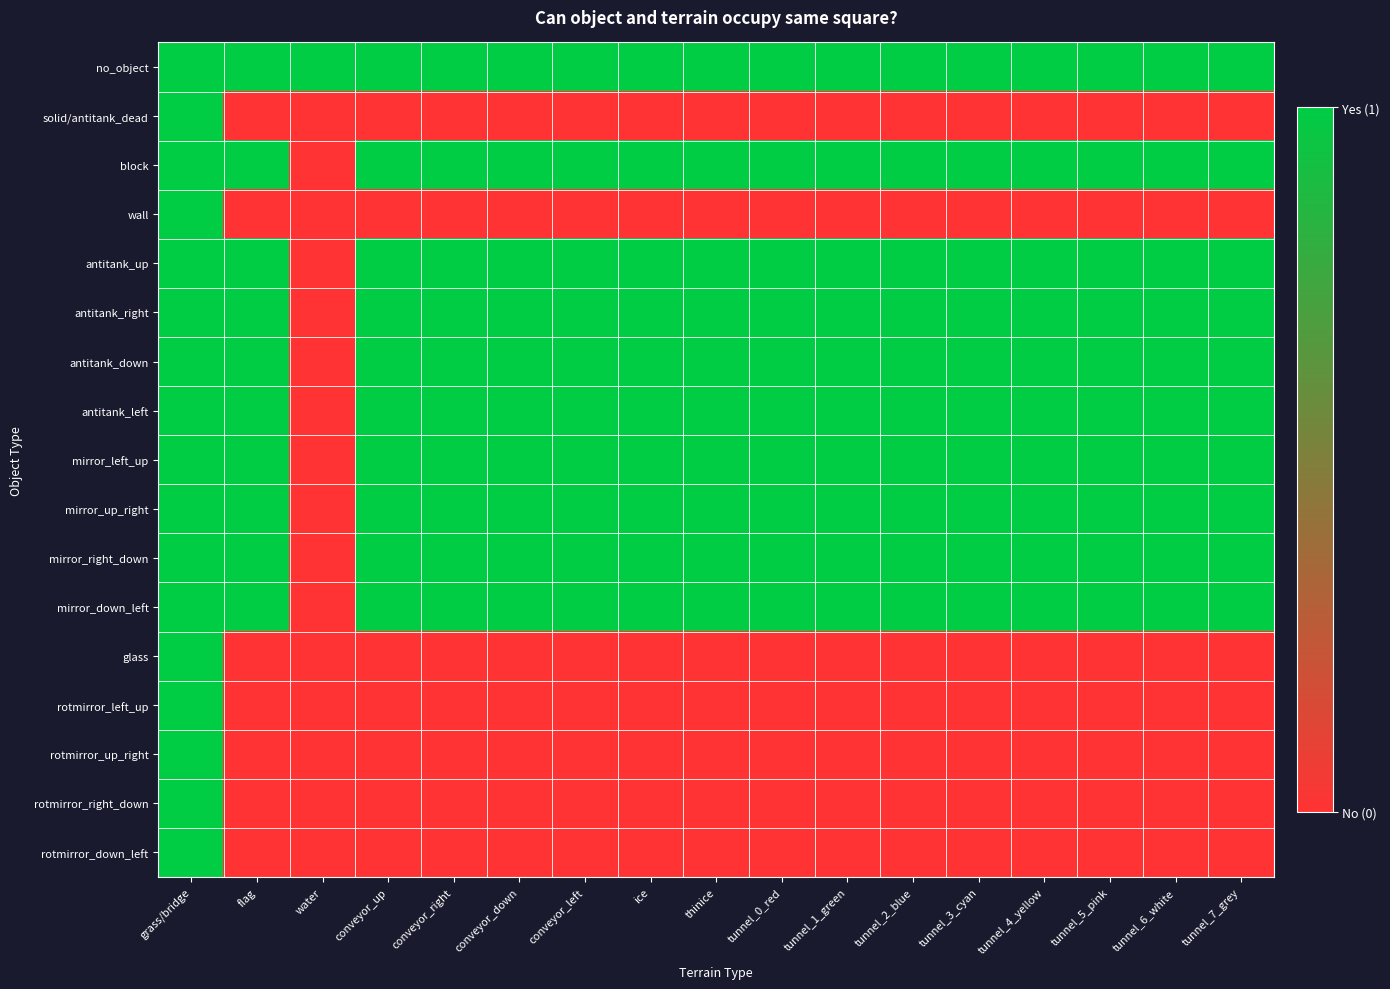

How many series are shown in this chart?

17